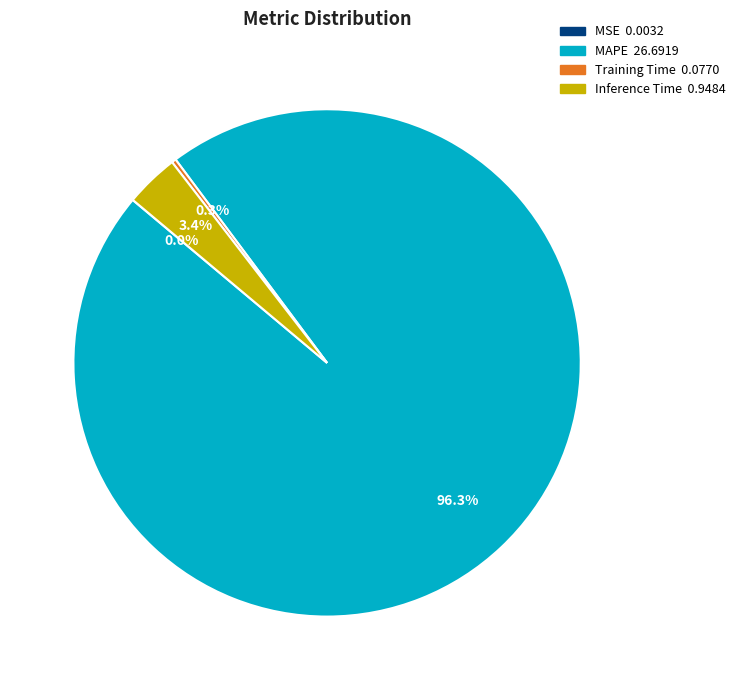

What percentage is NOT represented by MAPE?

3.7%